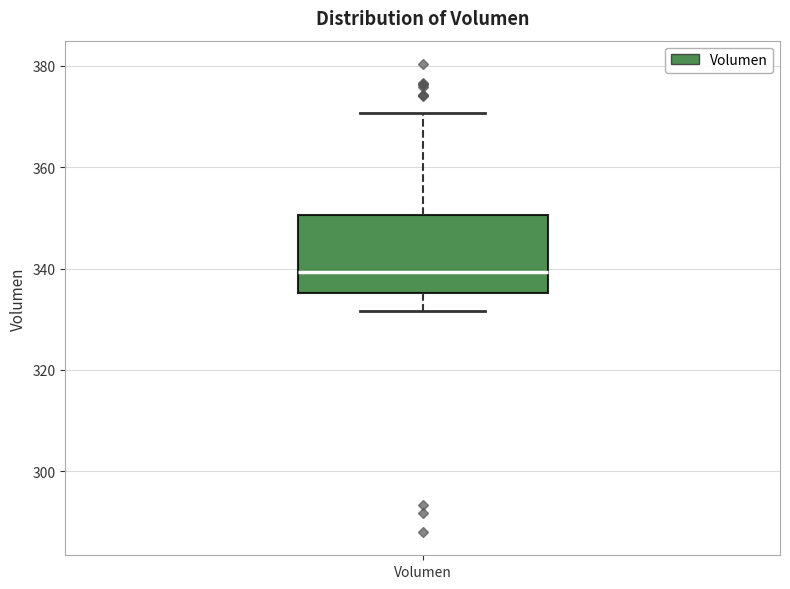

Read this box plot against the y-axis: the position of the median line, the range covered by the box, and the ends of both whiskers. The values are not printed on the chart, so give them approximately, as read against the axis.

median 340, box 336 to 350, whiskers 332 to 370